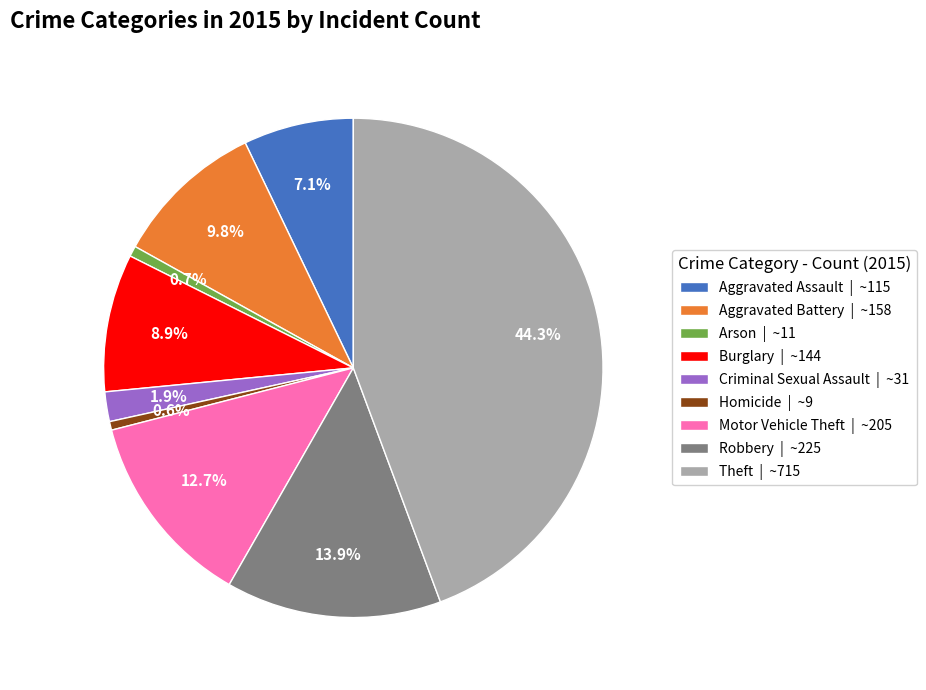

Is there a majority slice in this chart?

No